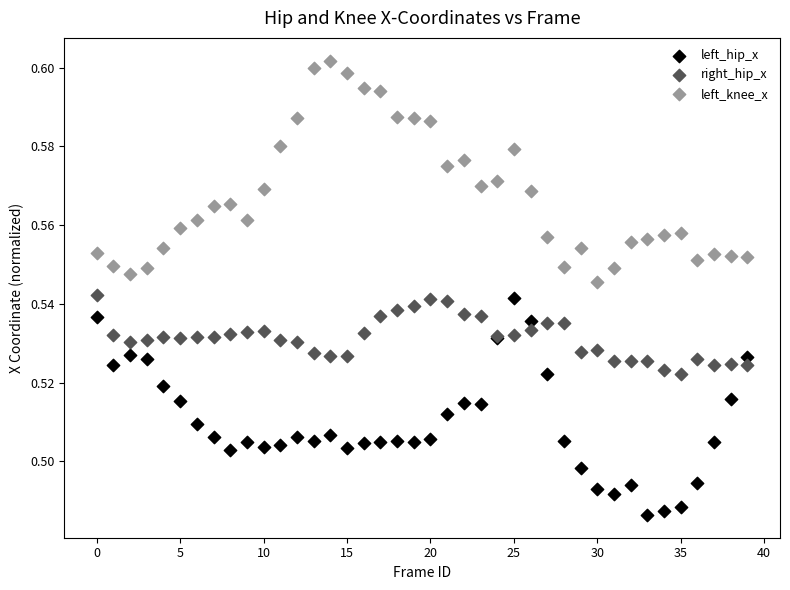

Which series reaches the maximum Y coordinate?

left_knee_x